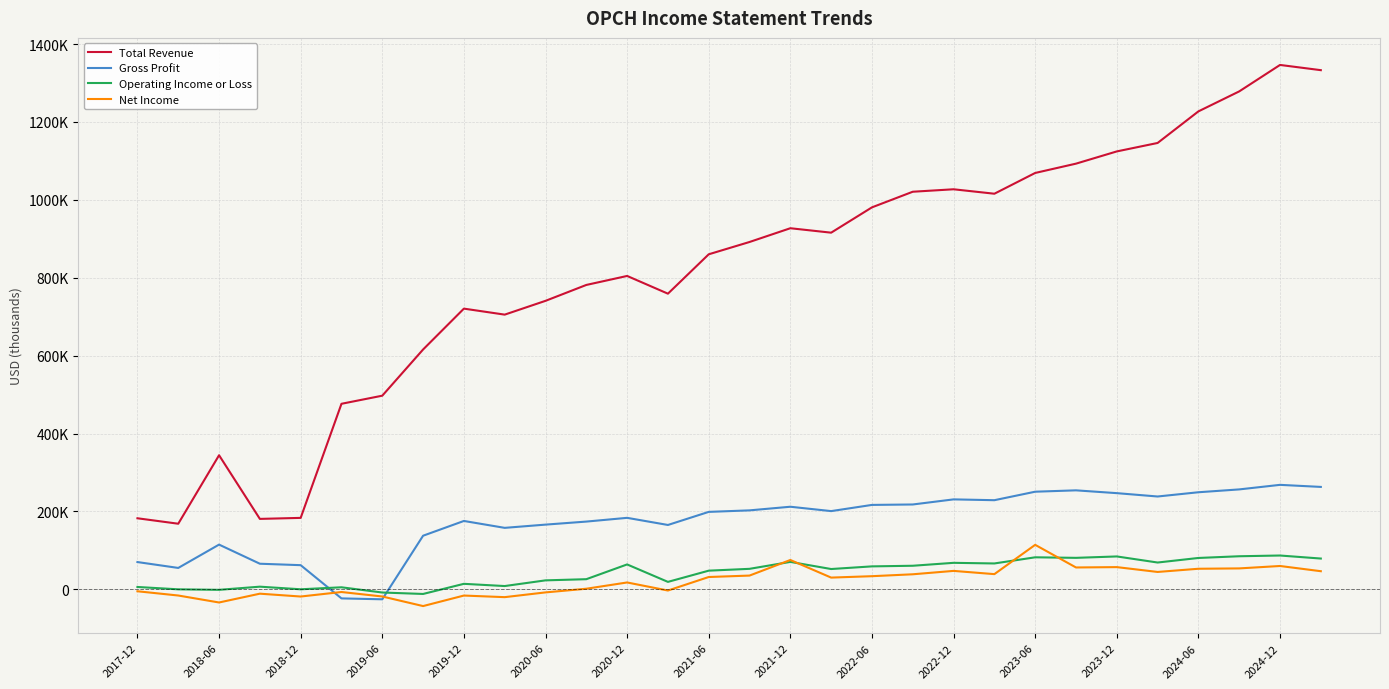

What are all the series names shown in the legend?

Total Revenue, Gross Profit, Operating Income or Loss, Net Income